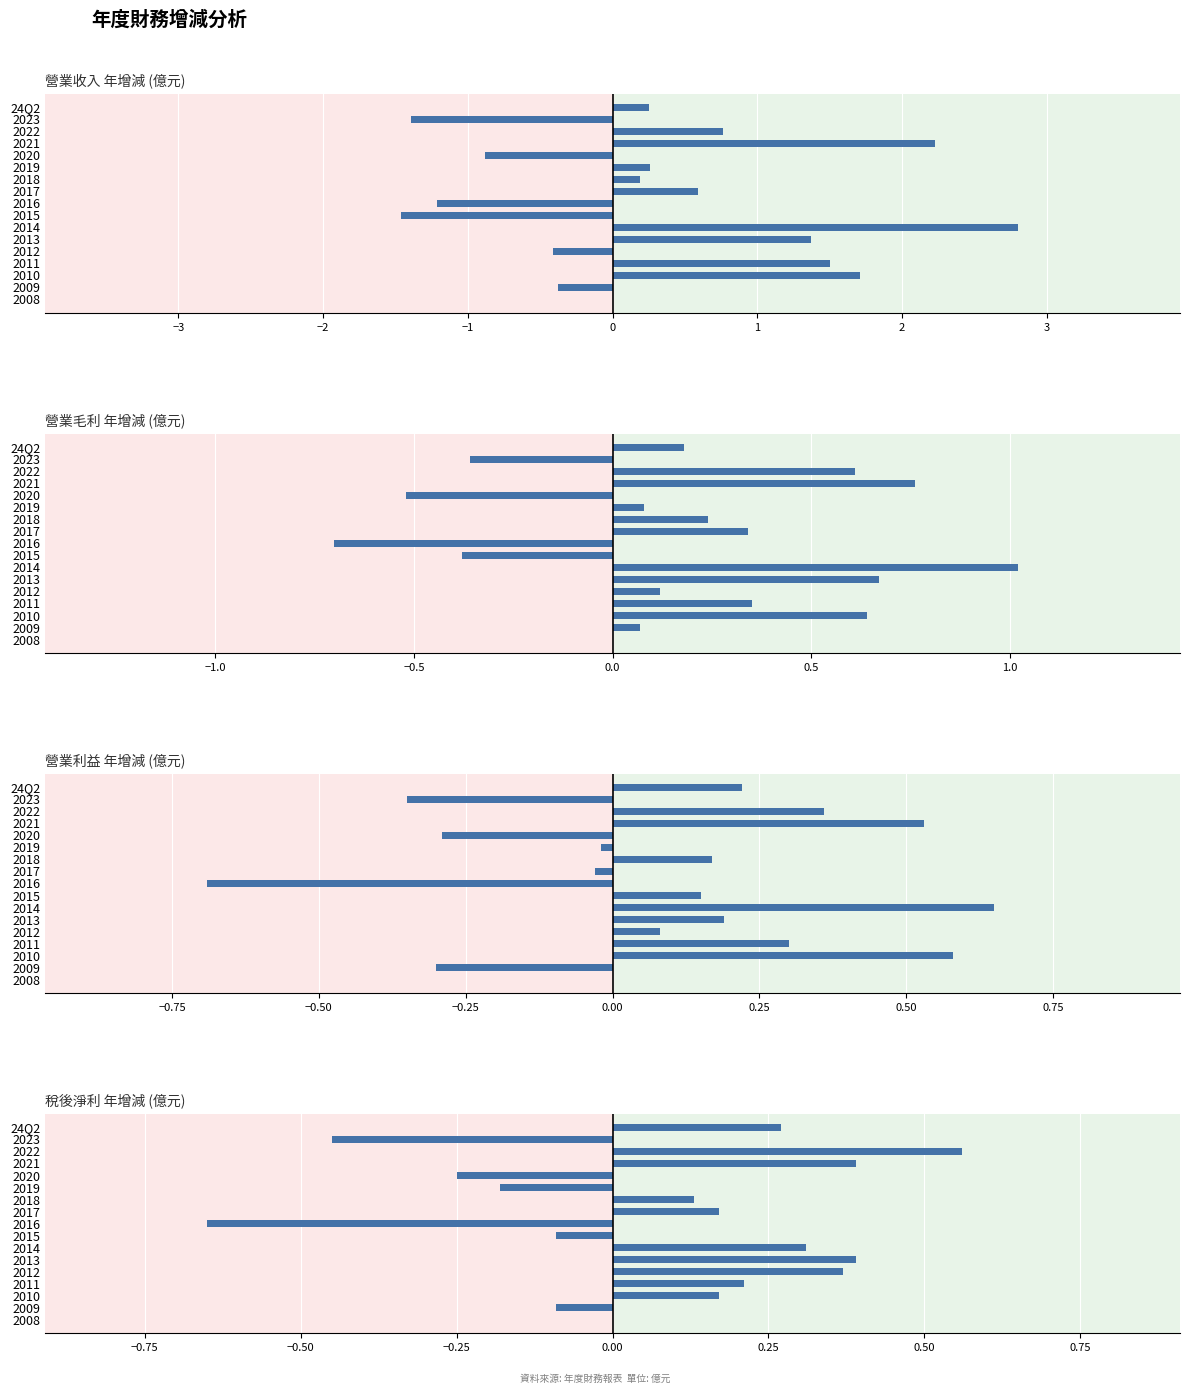

What is the maximum value shown in the chart?

2.8